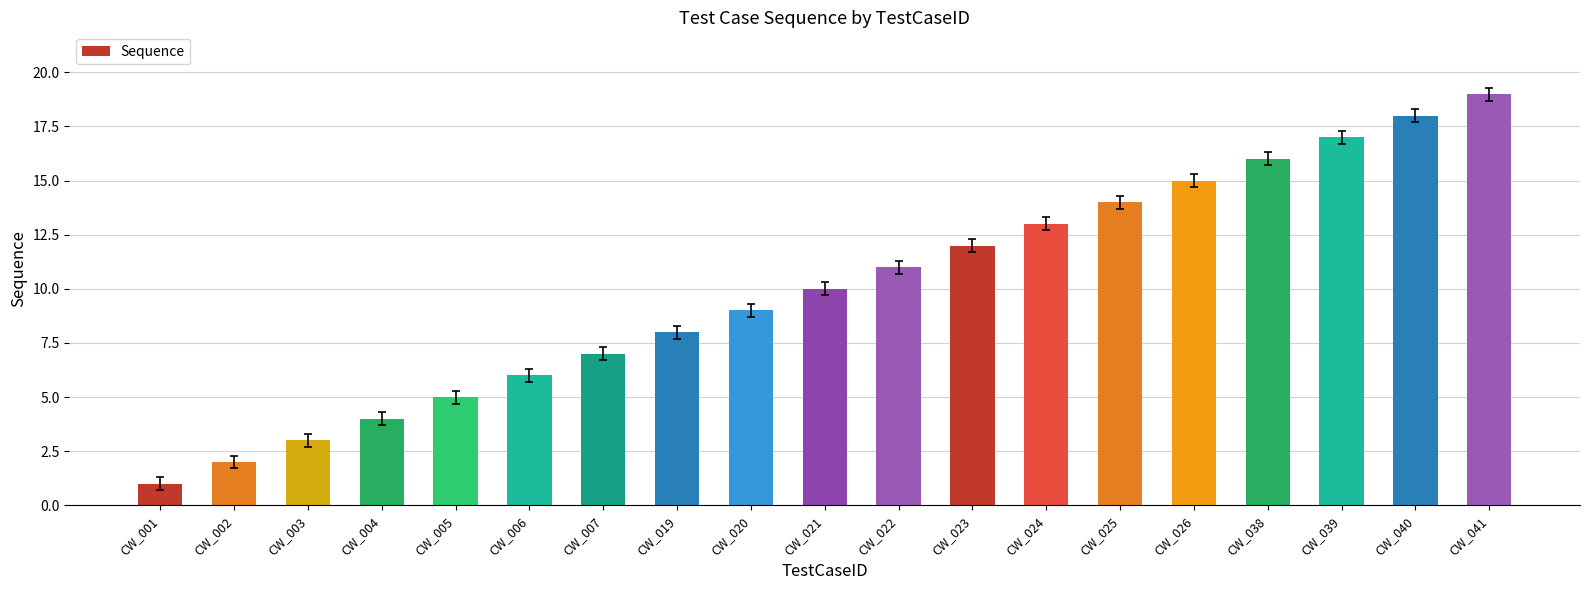

Are the bars grouped side by side (vs. stacked)?

No